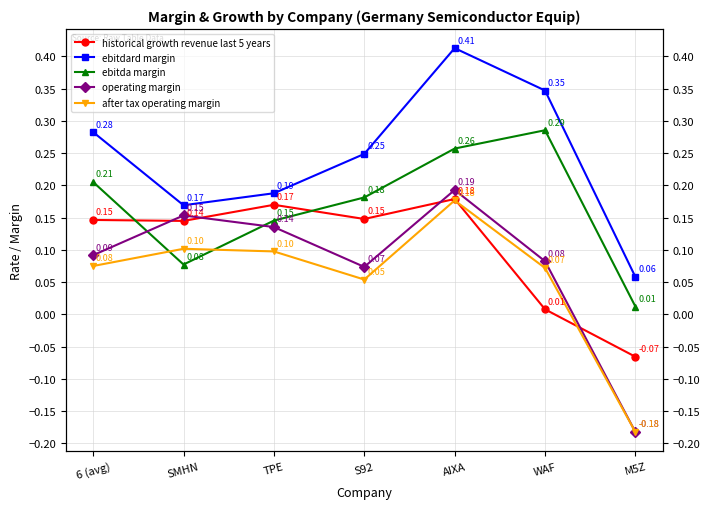

Does the chart have visible grid lines?

Yes